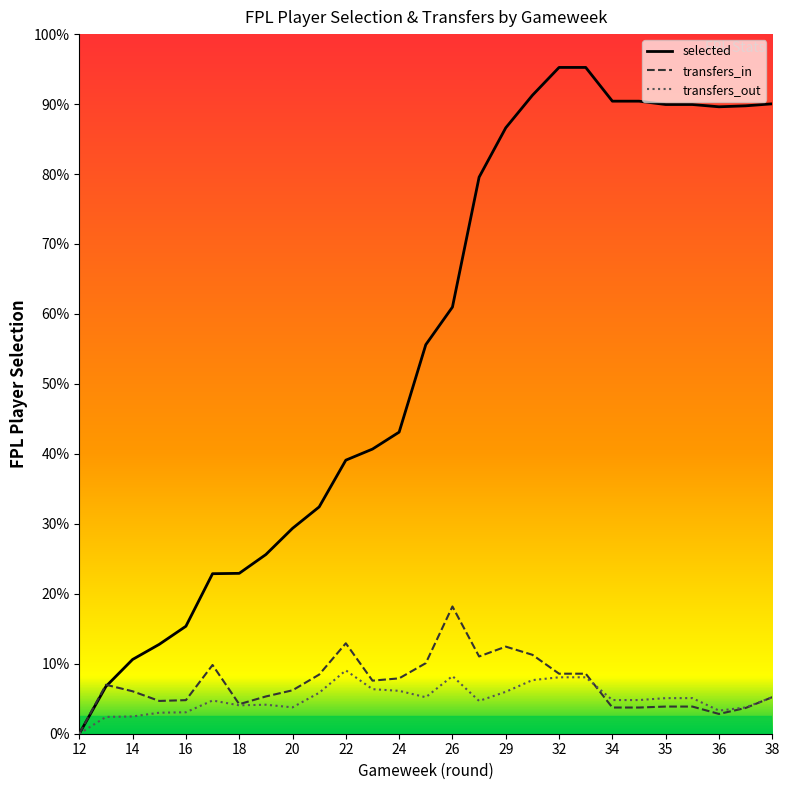

True or false: selected and transfers_in intersect in this chart.

True